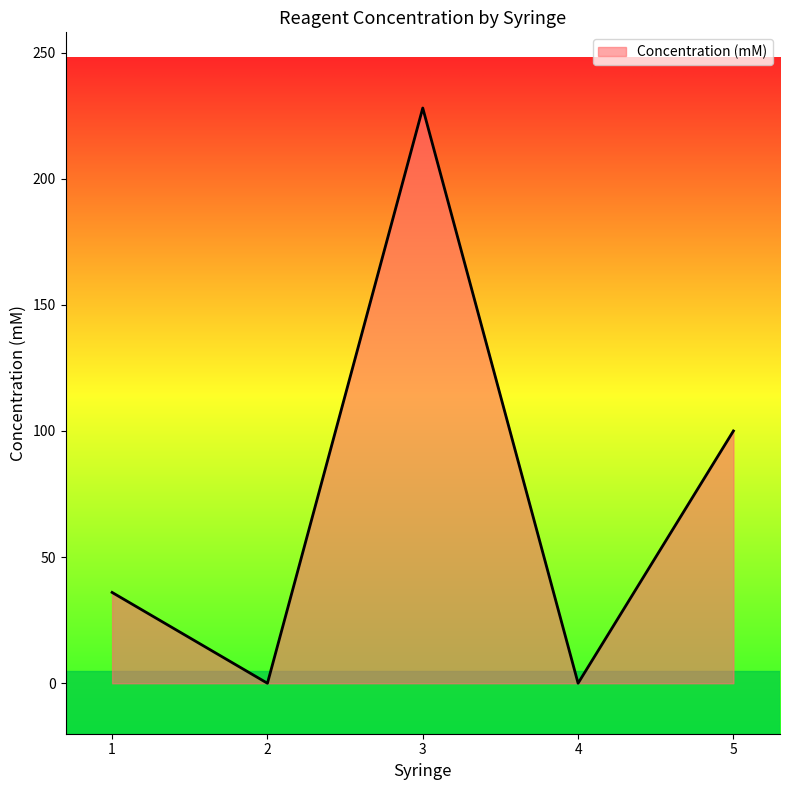

Between 4 and 5, which is larger?

5